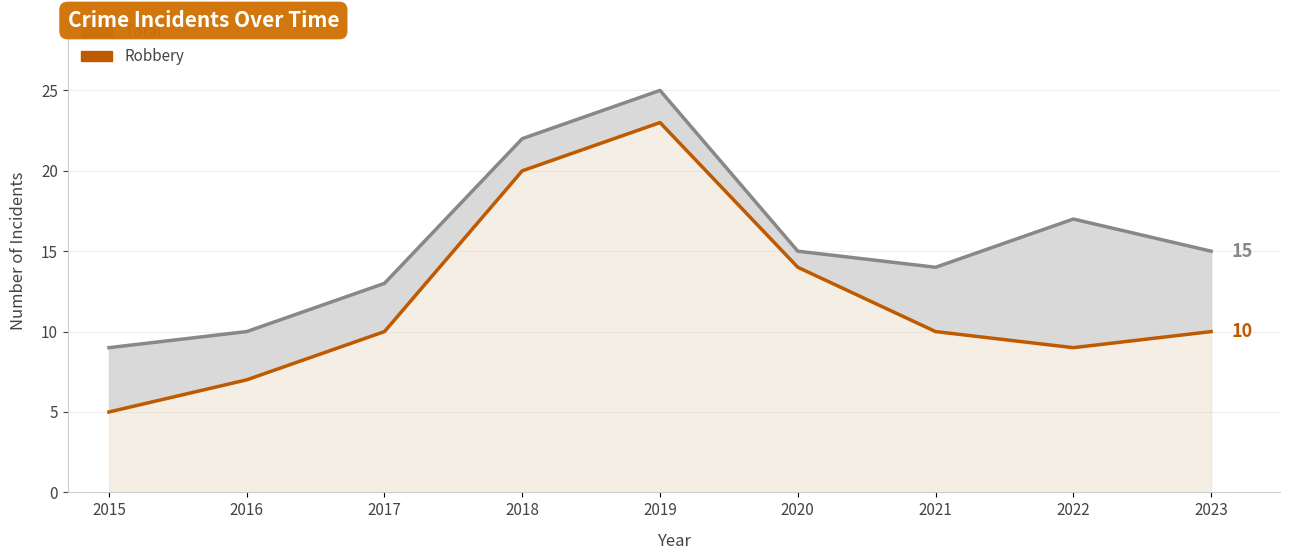

The value of Robbery at 2019 is 31. True or false?

False